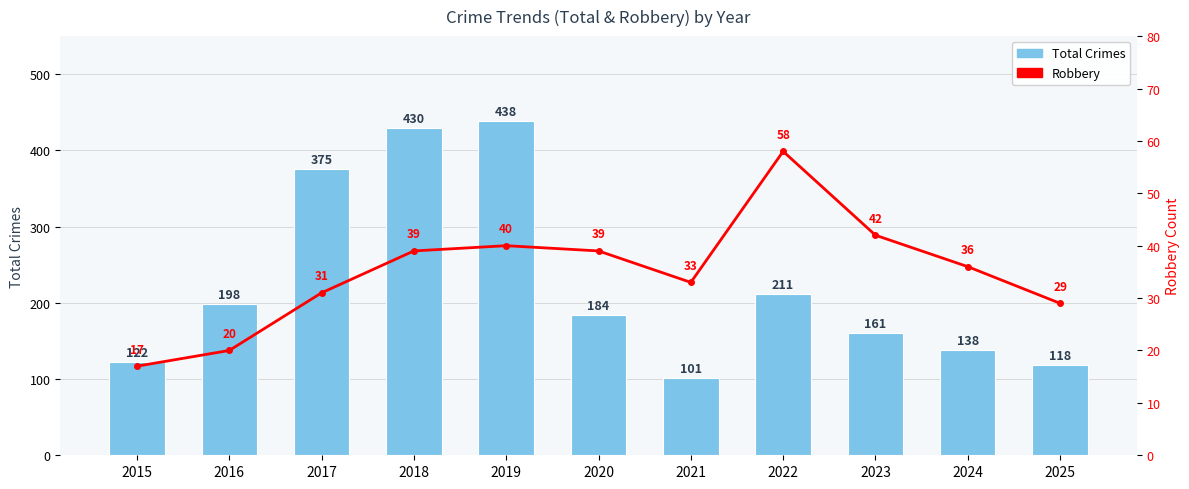

What is the difference between the second highest and minimum values in the Robbery series?

25